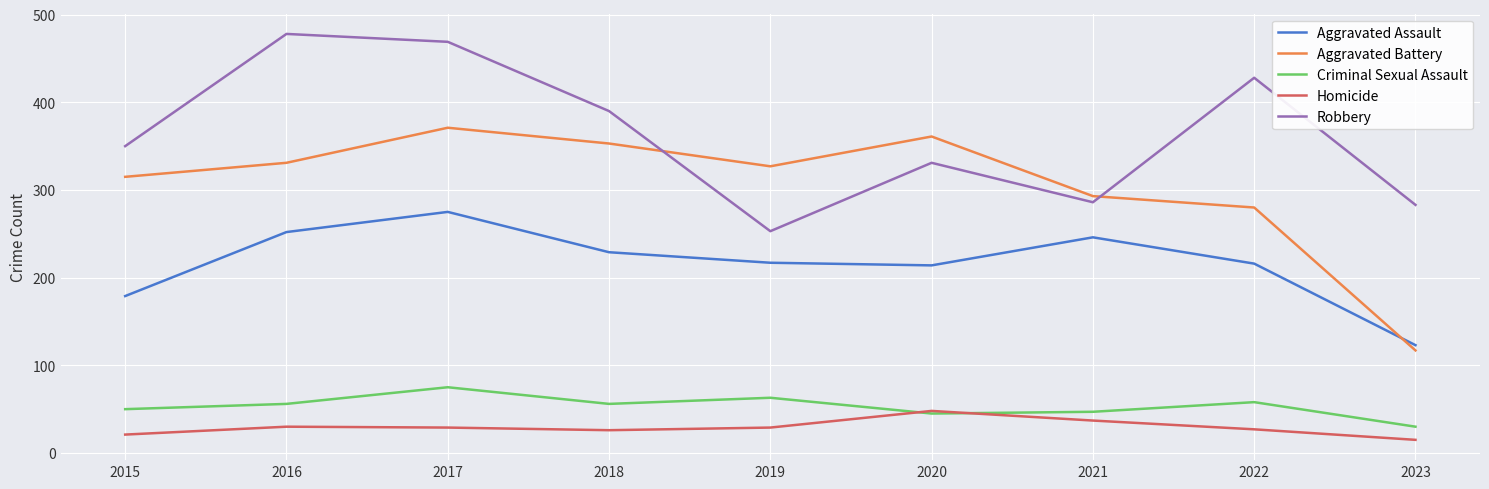

What are all the series names shown in the legend?

Aggravated Assault, Aggravated Battery, Criminal Sexual Assault, Homicide, Robbery